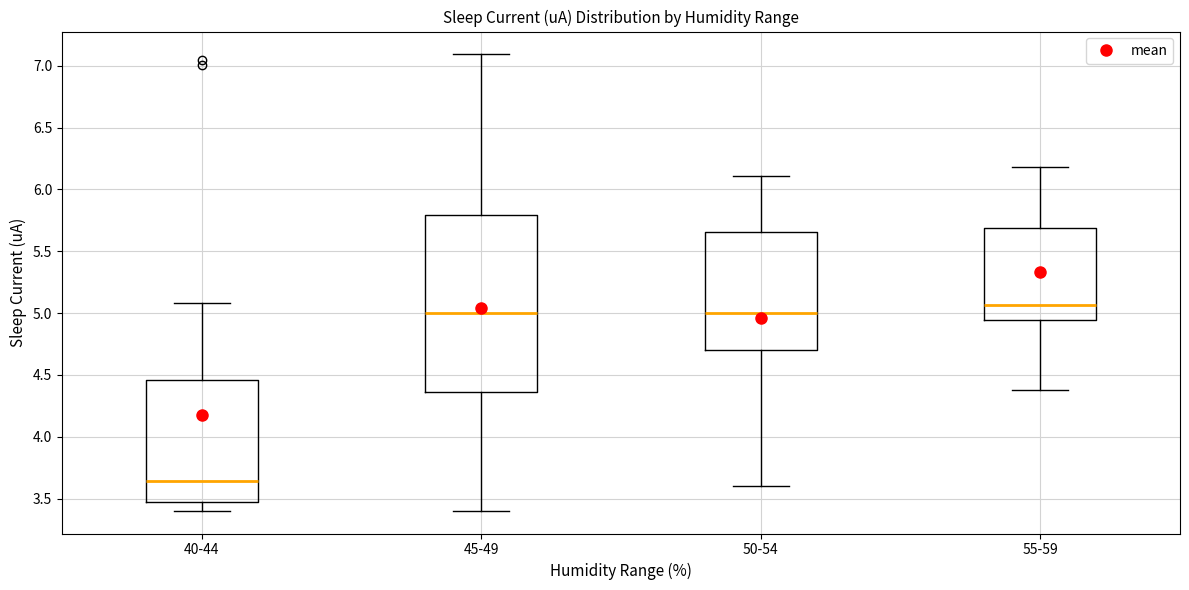

Comparing the boxes themselves (not the whiskers), which one is the tallest?

45-49